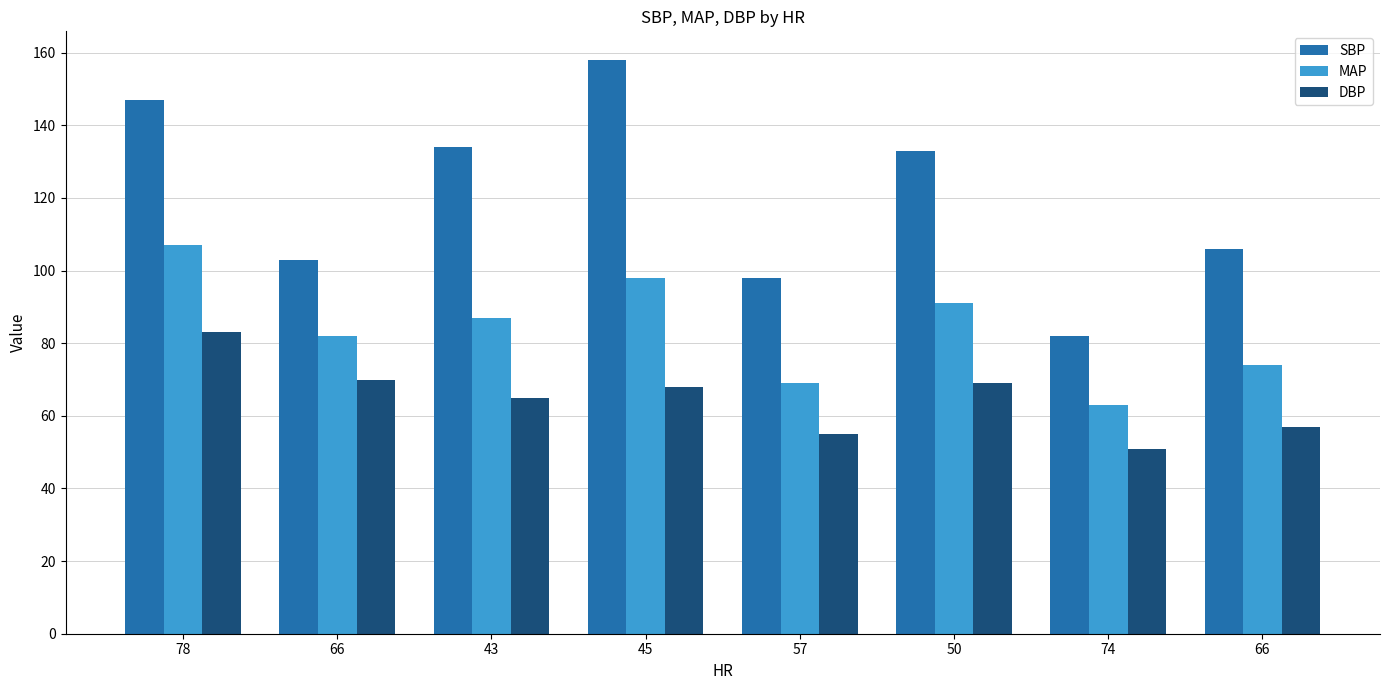

How many data points in MAP are less than 87?

4